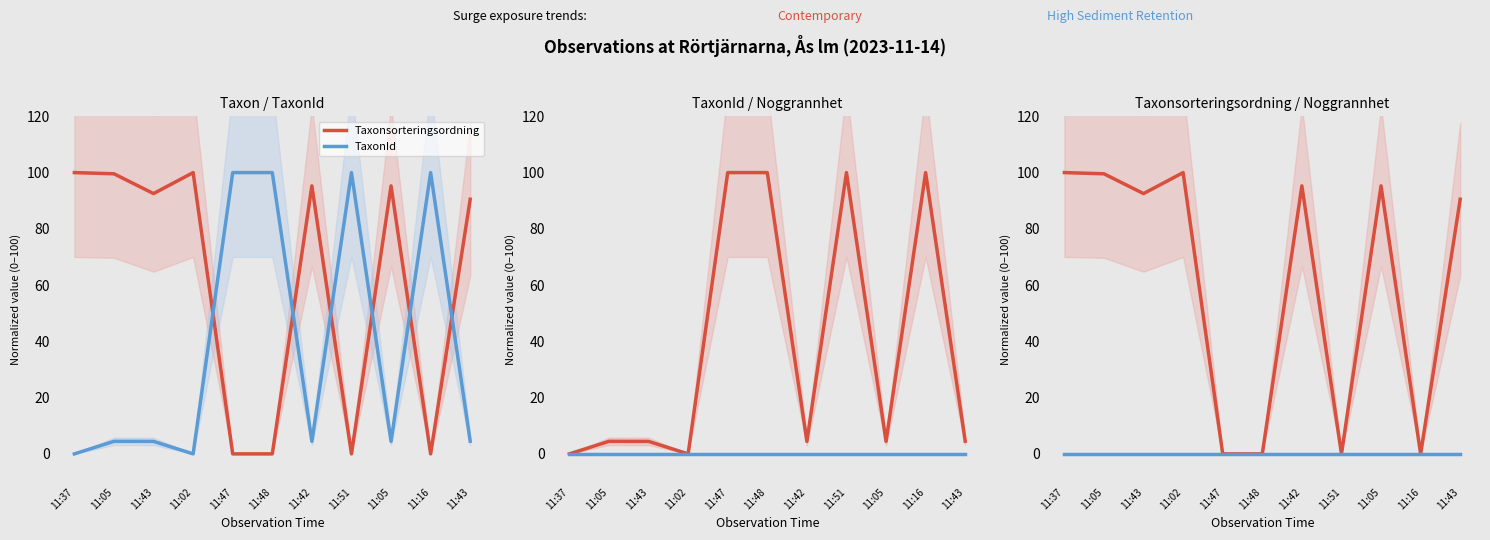

What is the sum of the Taxonsorteringsordning values at 11:48 and 11:42?

95.3